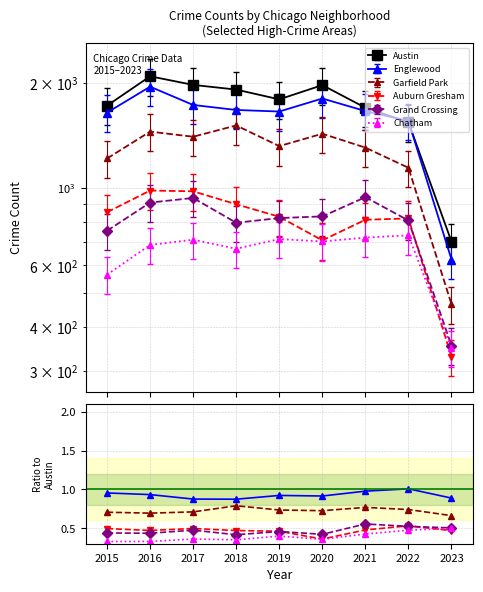

What is the minimum value shown in the chart?

0.3